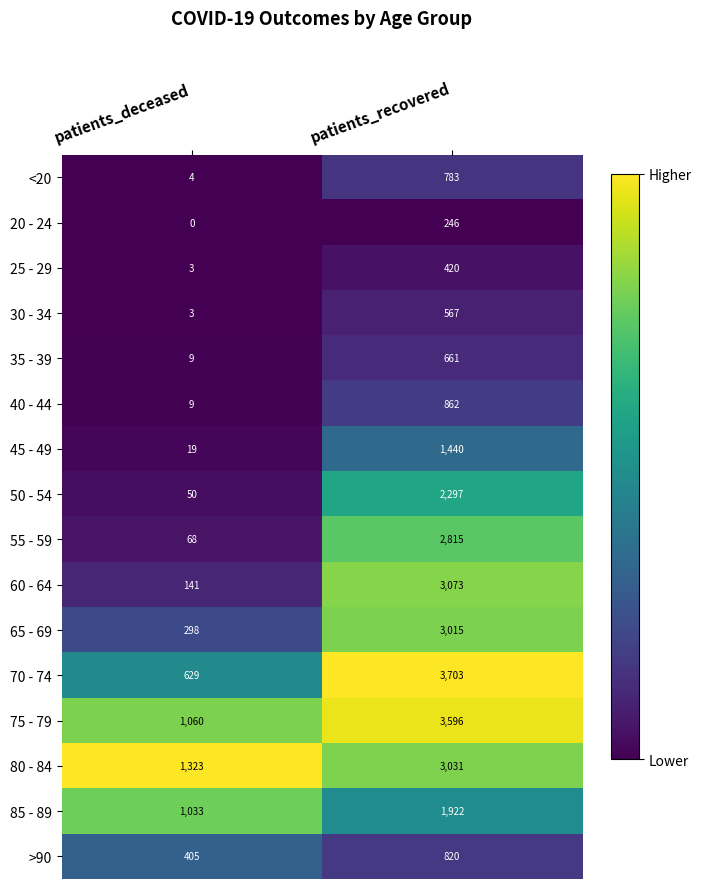

The value of 50 - 54 at patients_recovered is 1290. True or false?

False